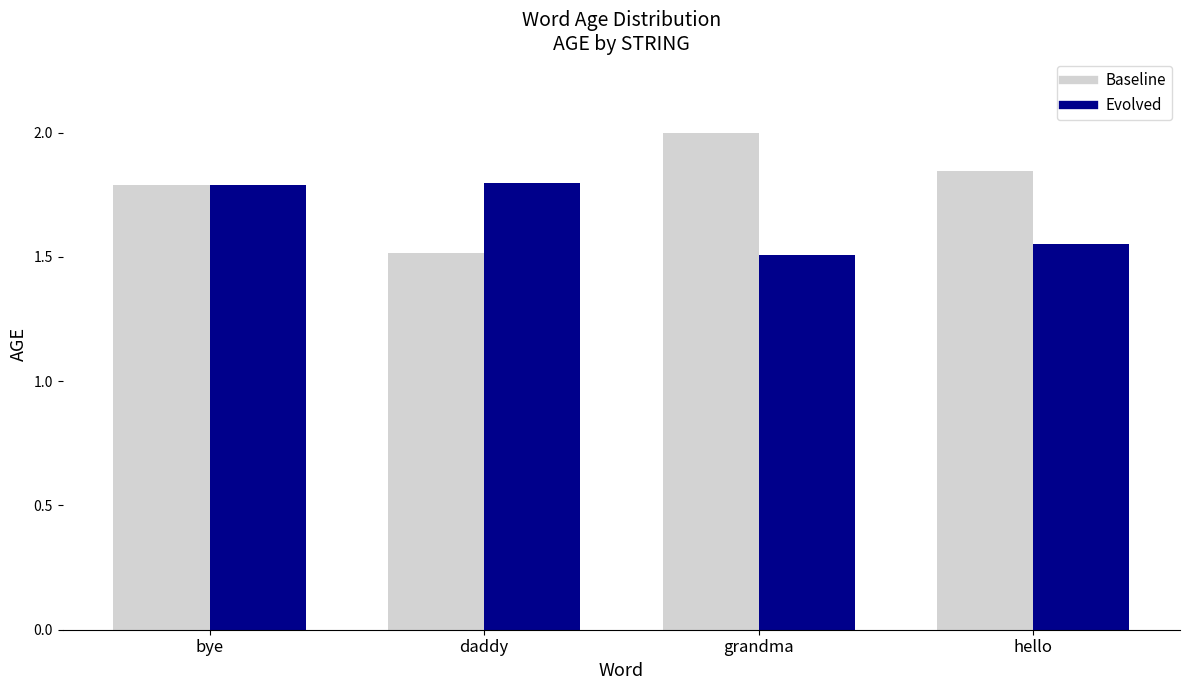

What is the greatest value displayed?

2.0